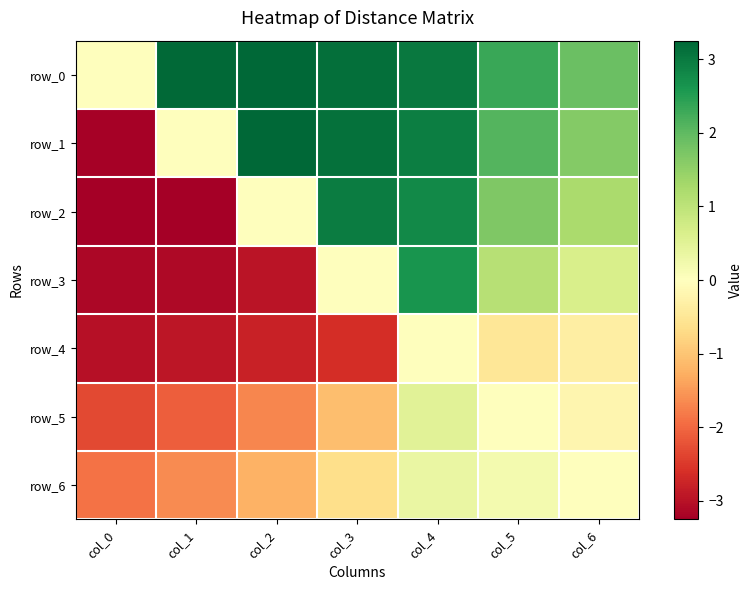

Which category has the highest value in the row_3 series?

col_4